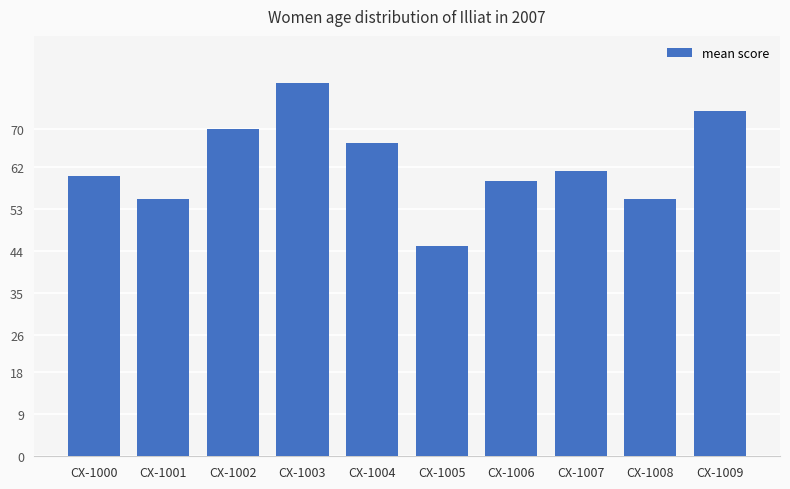

Are the bars horizontal?

No